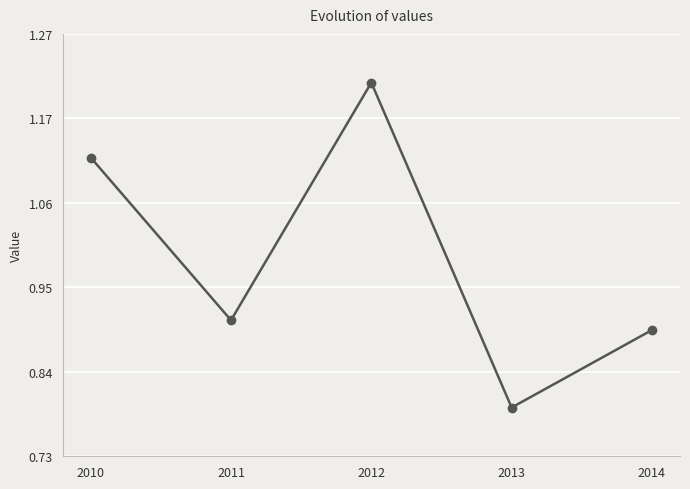

True or false: the data shows 0.6 at 2011.

False